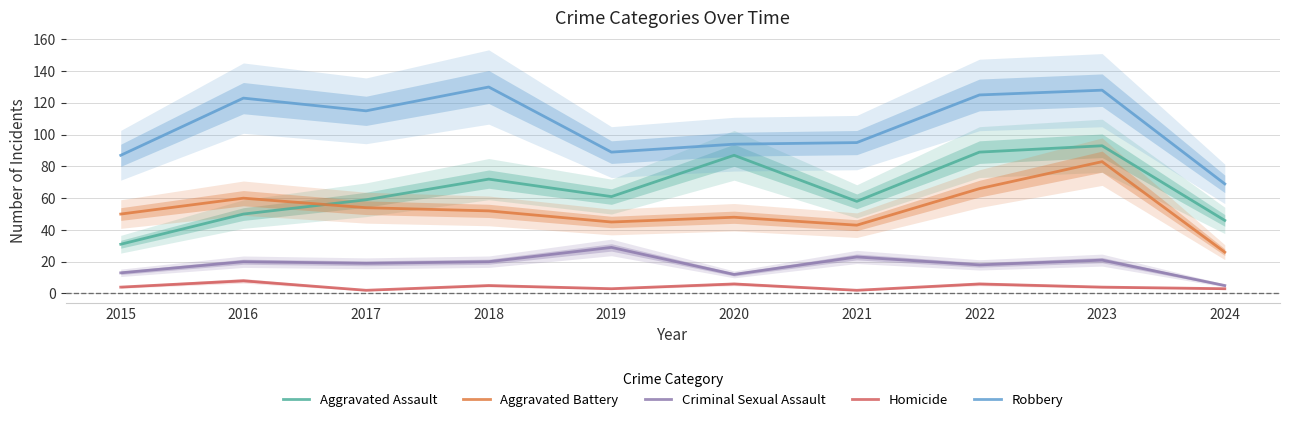

Between 2024 and 2015, which is larger?

2024